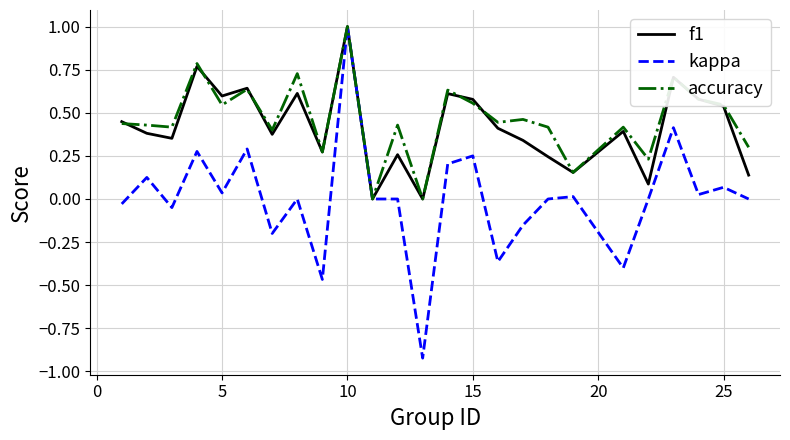

Which series has the largest range (max minus min)?

kappa